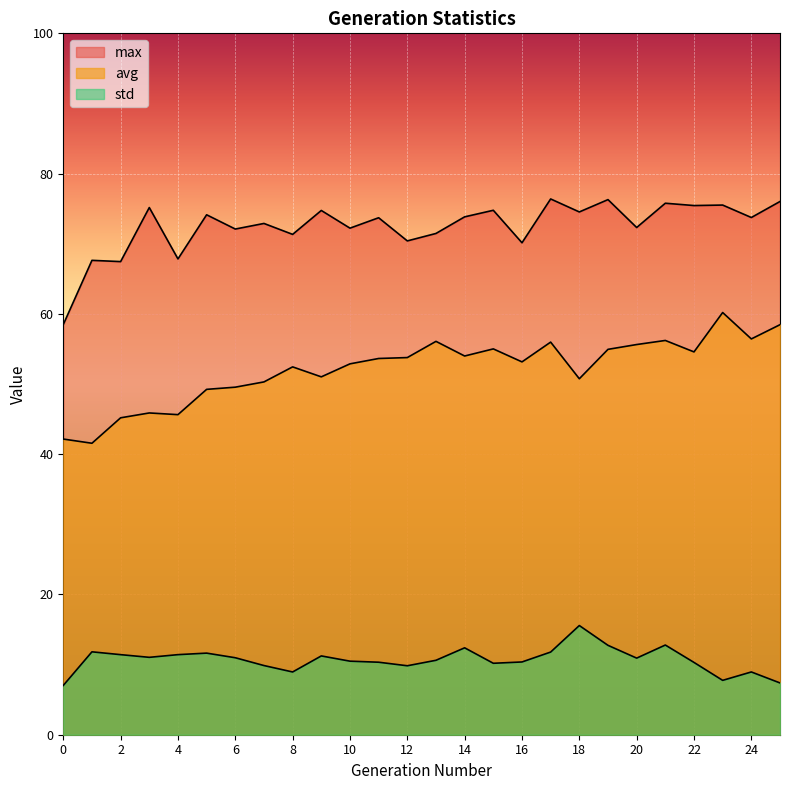

Read the std value at 19.

12.7